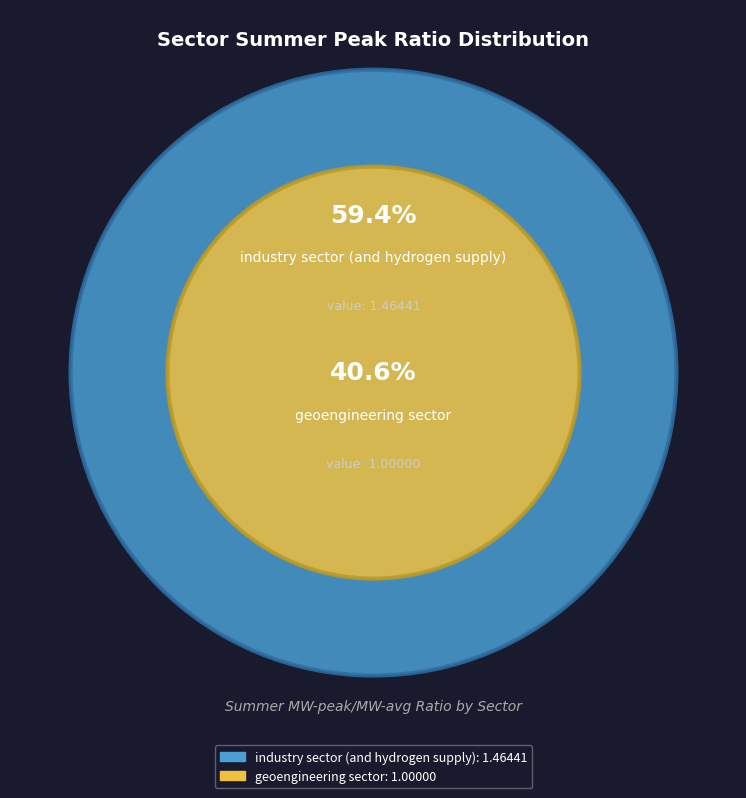

Combined, do geoengineering sector and industry sector (and hydrogen supply) account for over 50%?

Yes